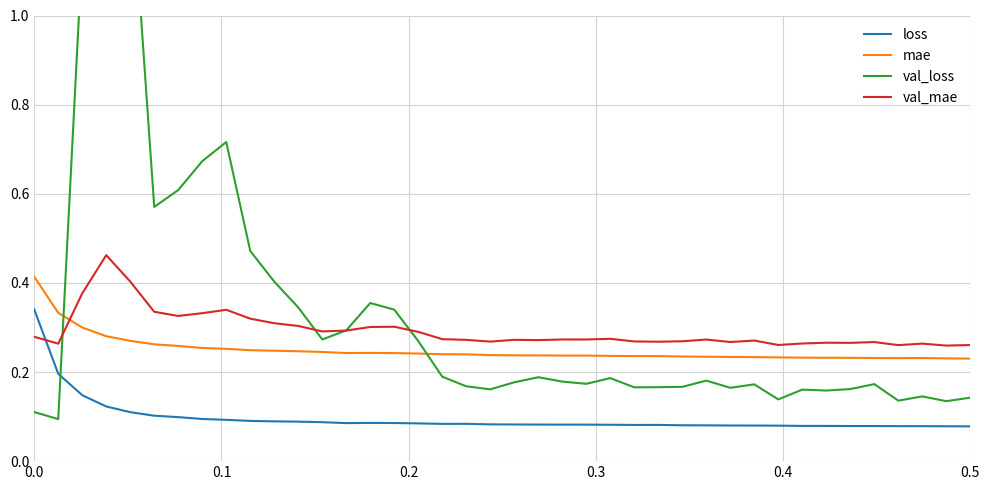

What is the average value of the loss series?

0.1